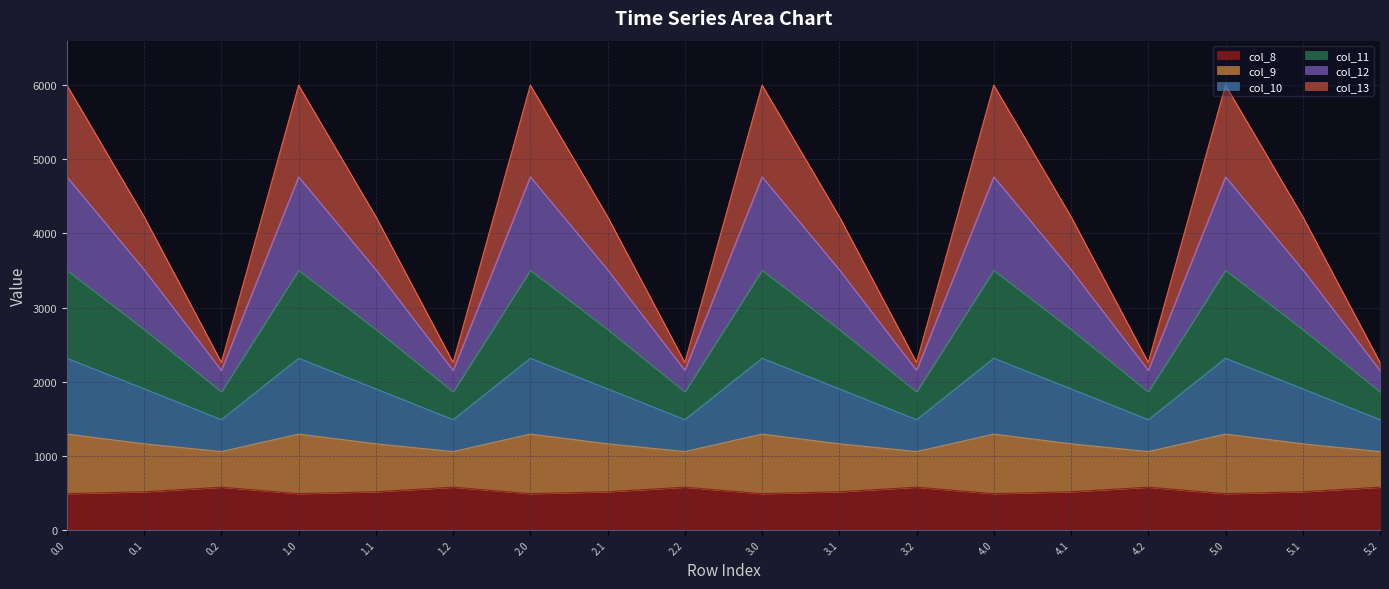

True or false: col_13 has a value of 2065.1 at 5.0.

False